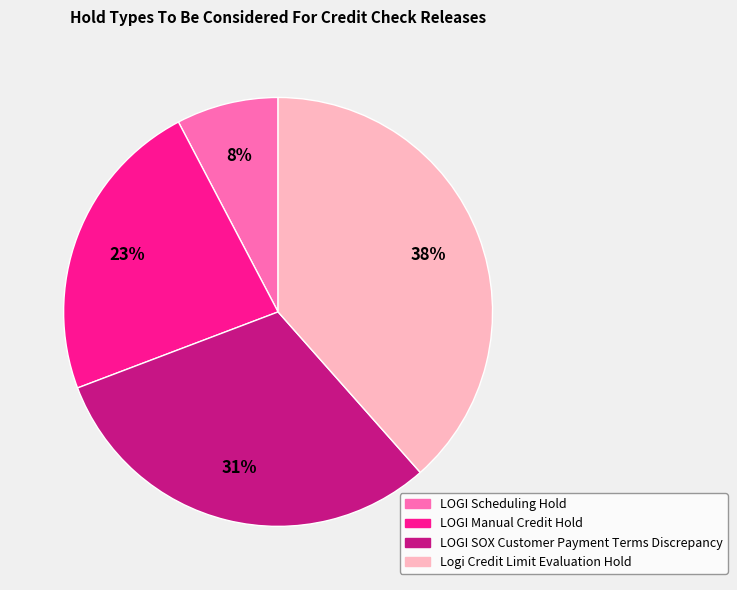

Combined, do Logi Credit Limit Evaluation Hold and LOGI Manual Credit Hold account for over 50%?

Yes